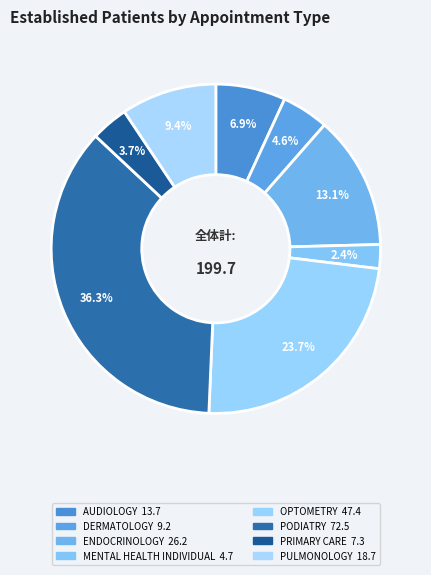

How many segments does this pie chart have?

8